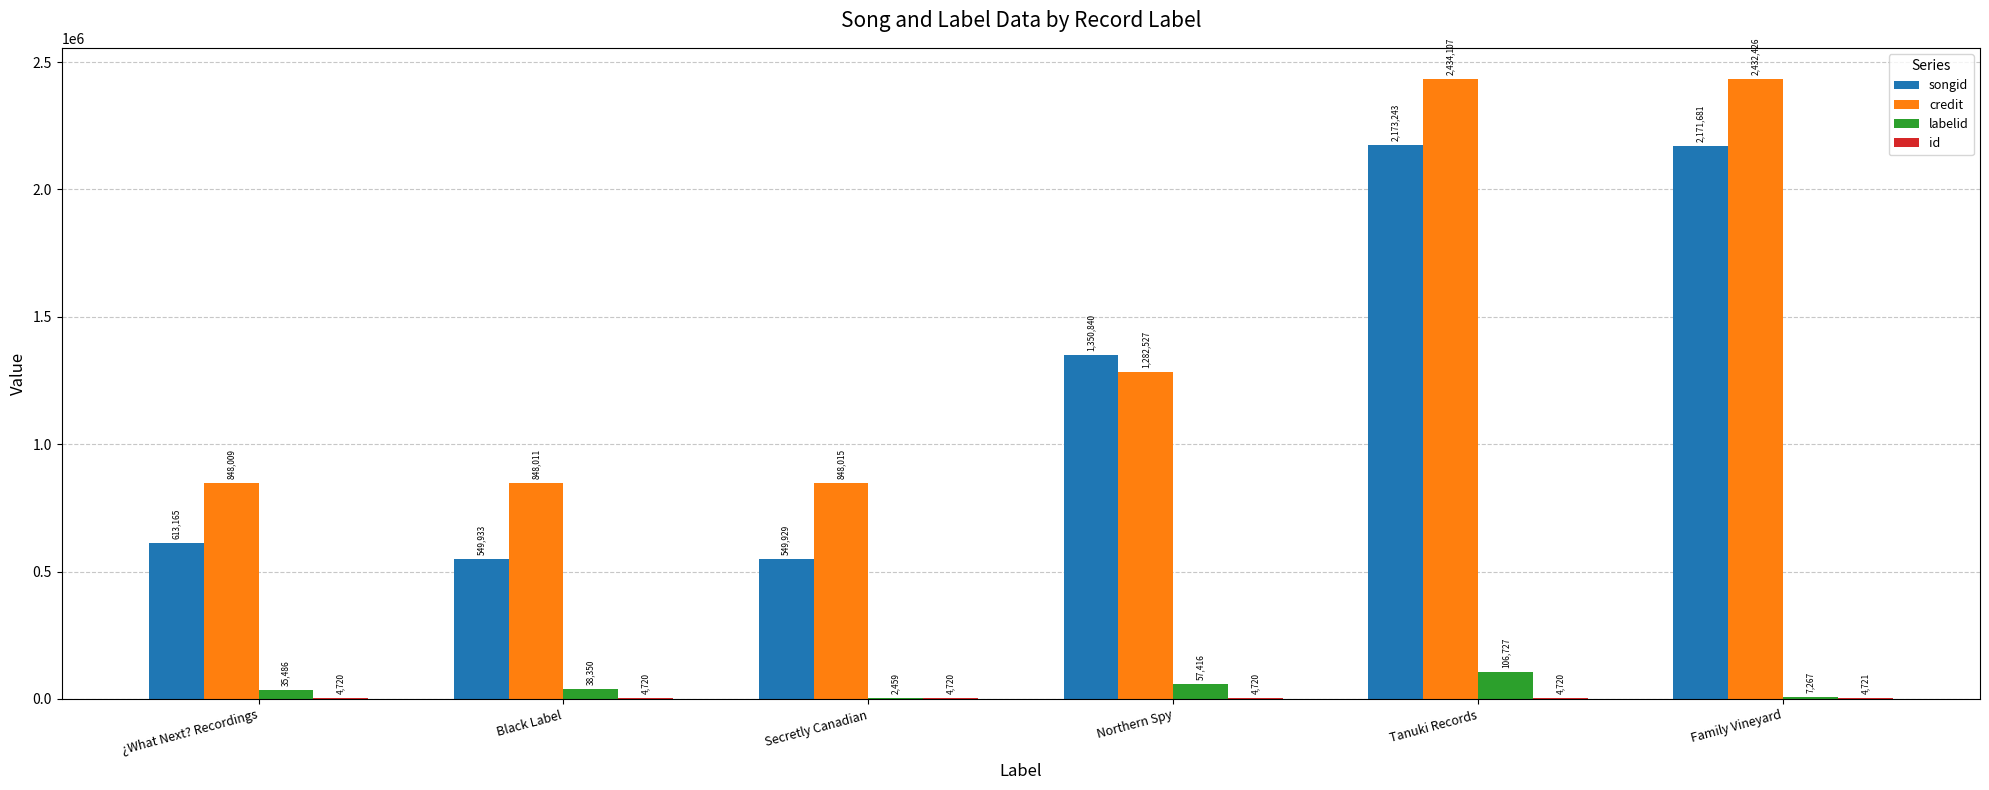

What is the maximum value shown in the chart?

2434107